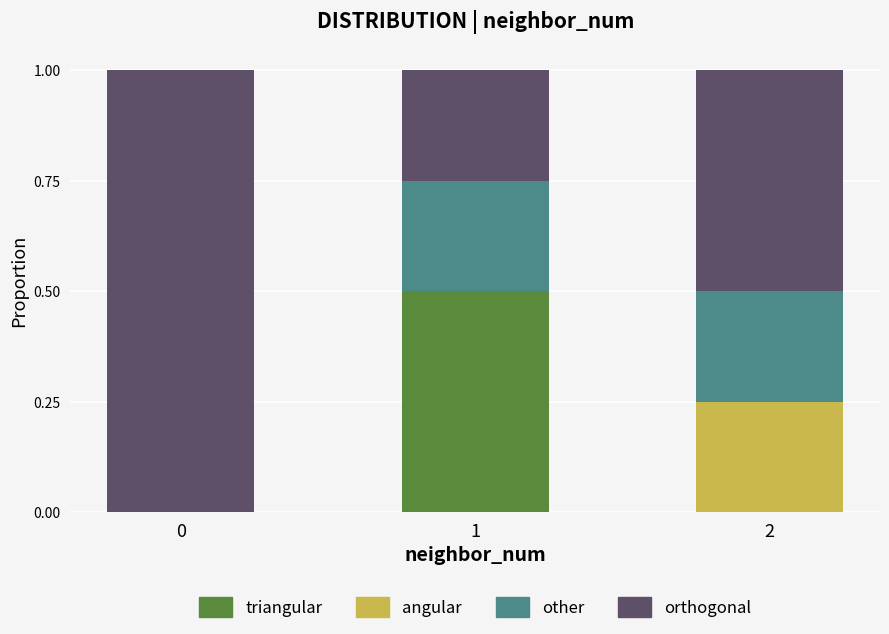

What is the total value across all series at 2?

1.0